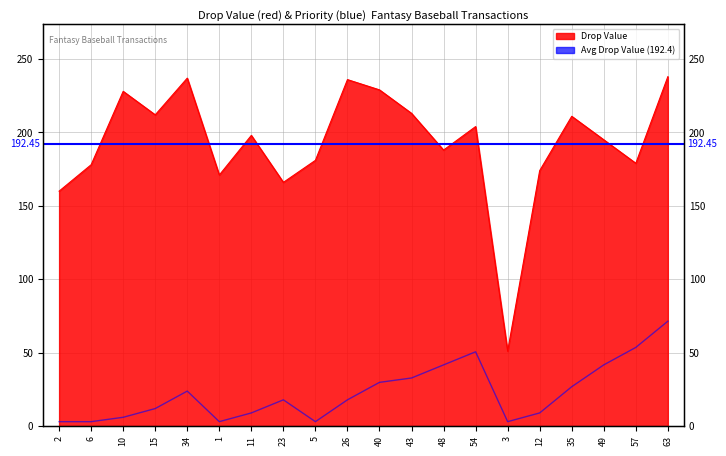

What is the sum of all Priority values?

458.1